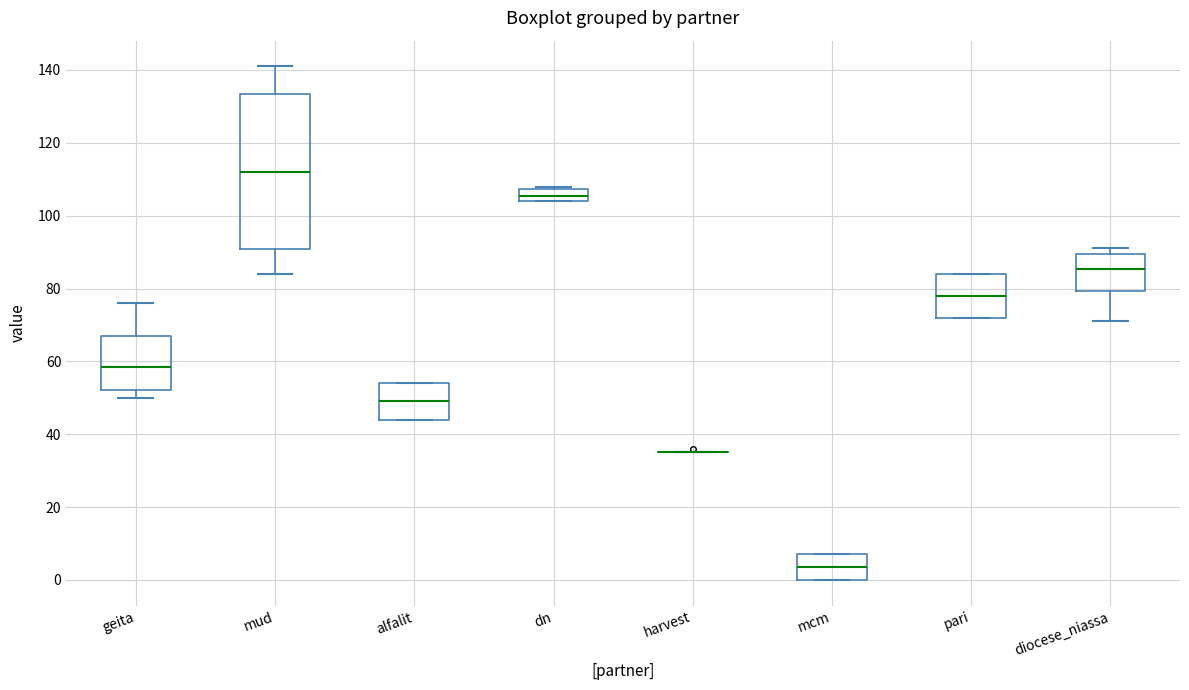

Reading left to right, read every box against the y-axis: the position of its median line, the range the box covers, and the ends of its whiskers. The values are not printed on the chart, so give them approximately, as read against the axis.

geita: median 58, box 52 to 68, whiskers 50 to 76
mud: median 112, box 90 to 134, whiskers 84 to 142
alfalit: median 50, box 44 to 54, whiskers 44 to 54
dn: median 106, box 104 to 108, whiskers 104 to 108 (just above the box's upper edge)
harvest: box collapsed to a line at 36, whiskers 36 to 36
mcm: median 4, box 0 to 8, whiskers 0 to 8
pari: median 78, box 72 to 84, whiskers 72 to 84
diocese_niassa: median 86, box 80 to 90, whiskers 72 to 92